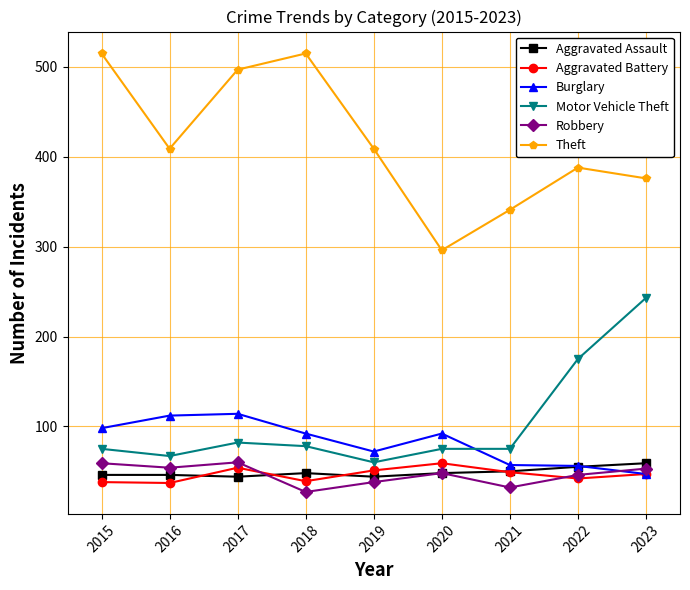

What is the smallest value displayed?

27